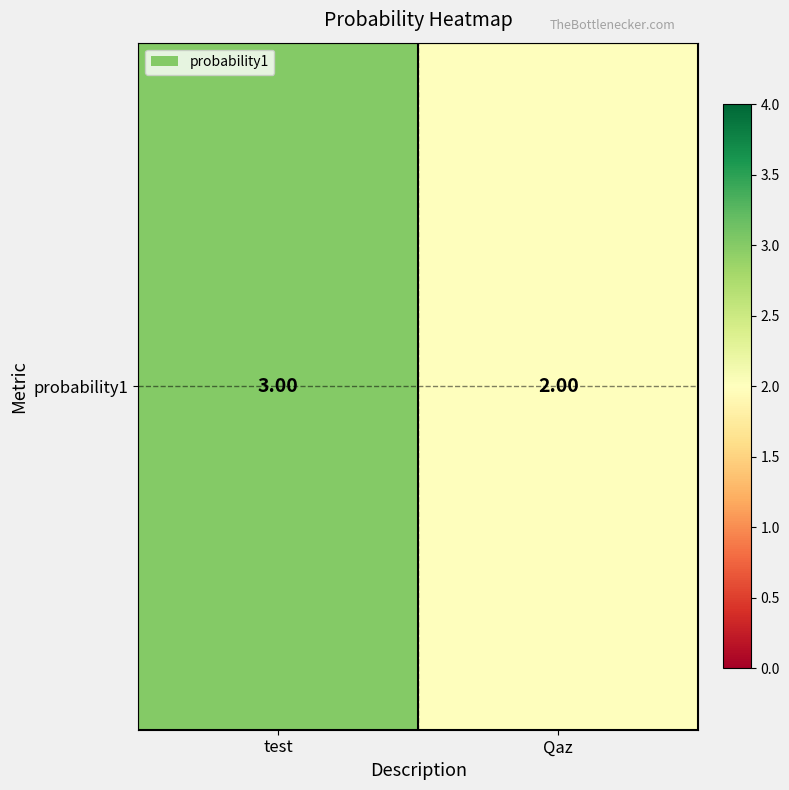

What is the sum of the values at test and Qaz?

5